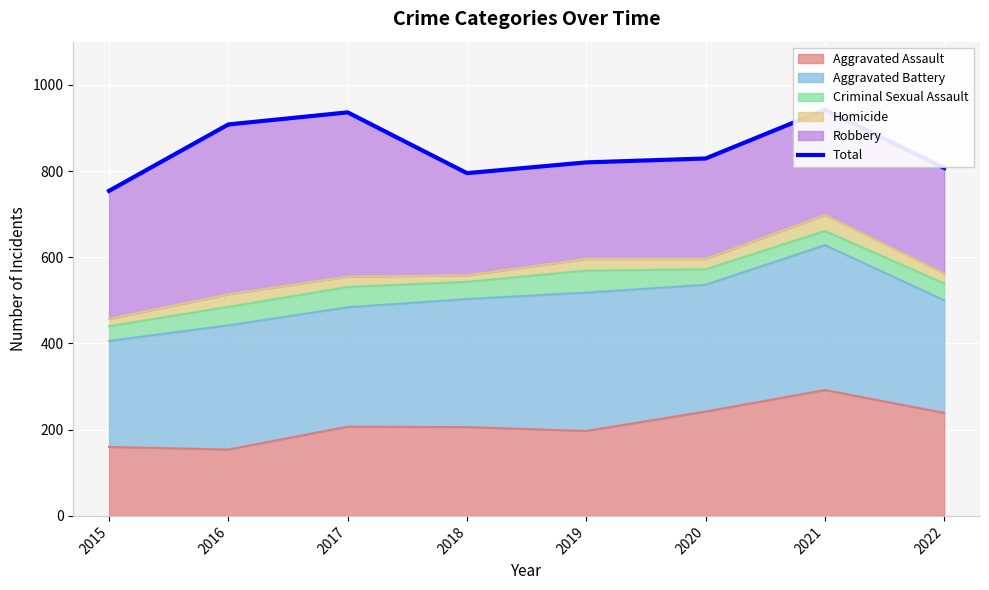

What is the change in value from 2021 to 2022?

-135